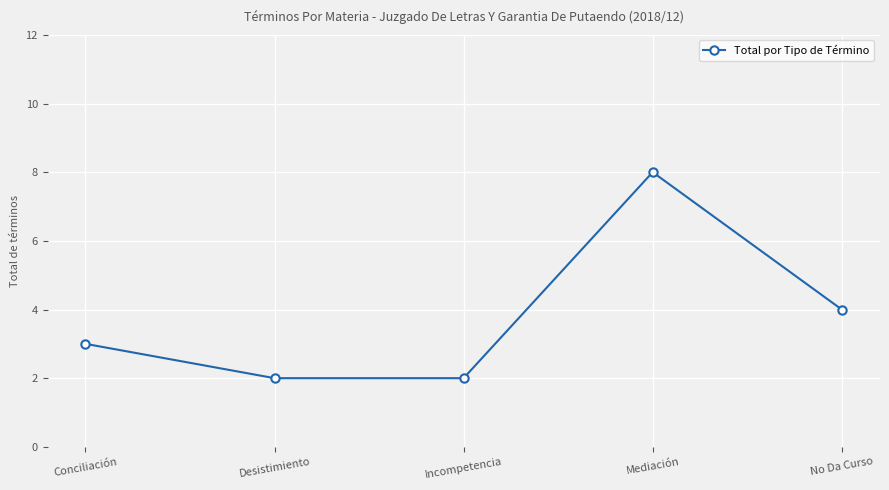

Is it true that the value at Mediación is 8?

True